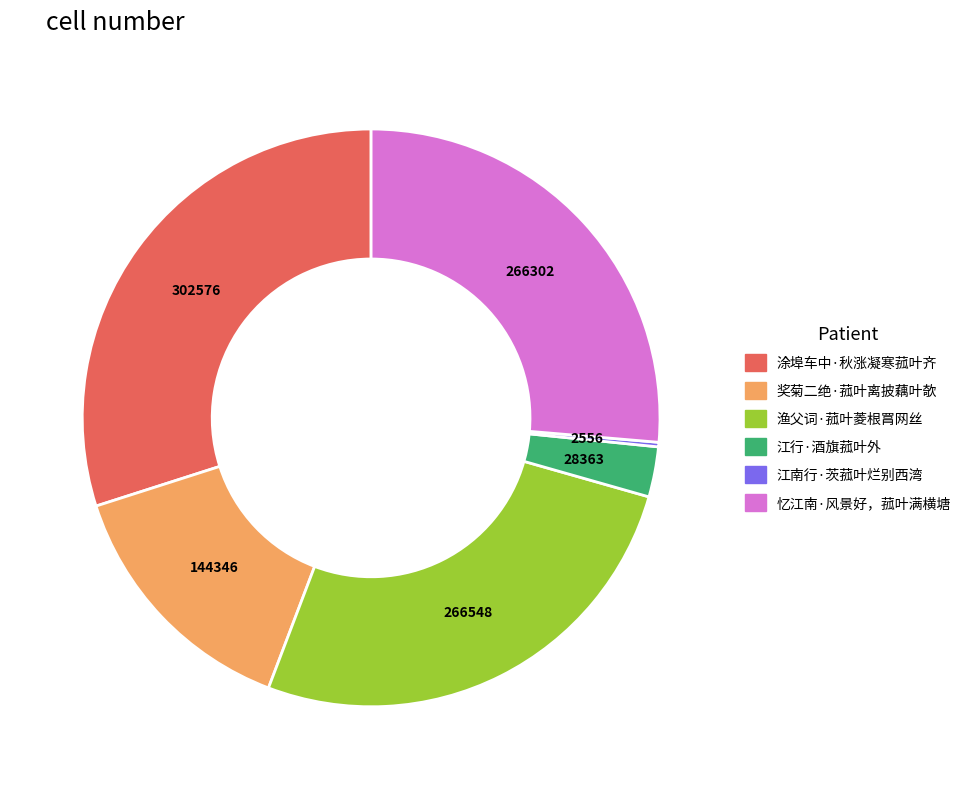

What is the largest slice in the pie chart?

涂埠车中·秋涨凝寒菰叶齐